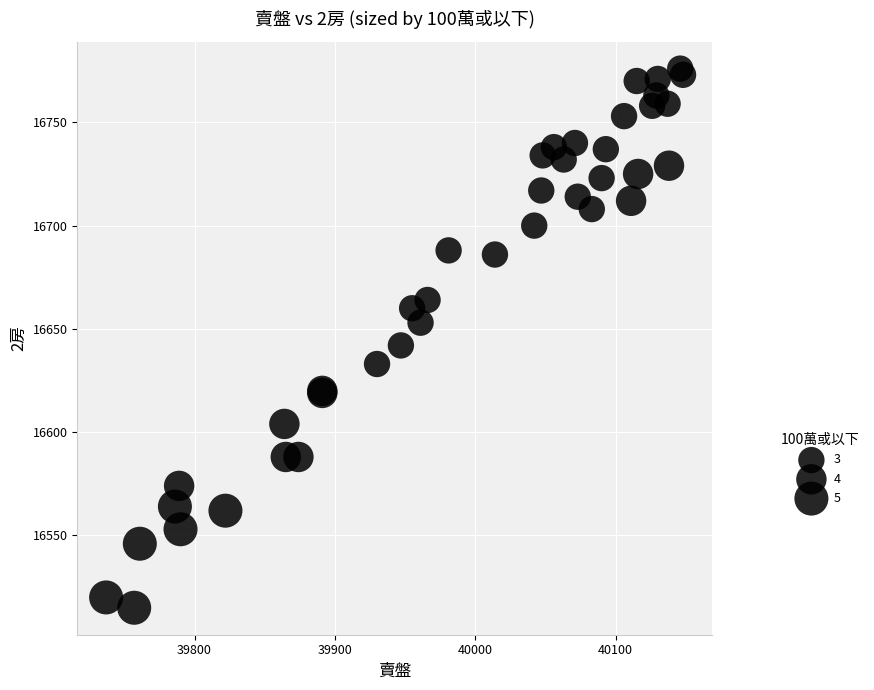

What Y value in the scatter plot is closest to 16645?

16642